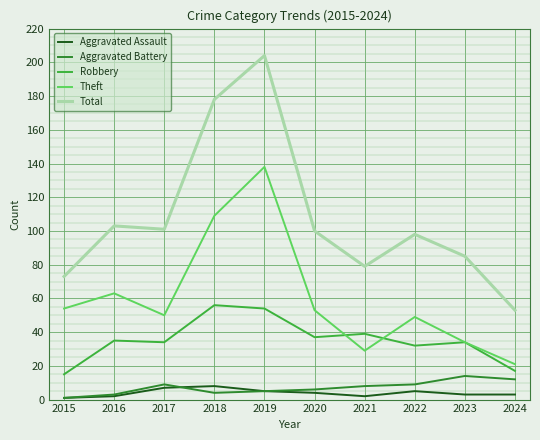

Count the number of categories in the chart.

10